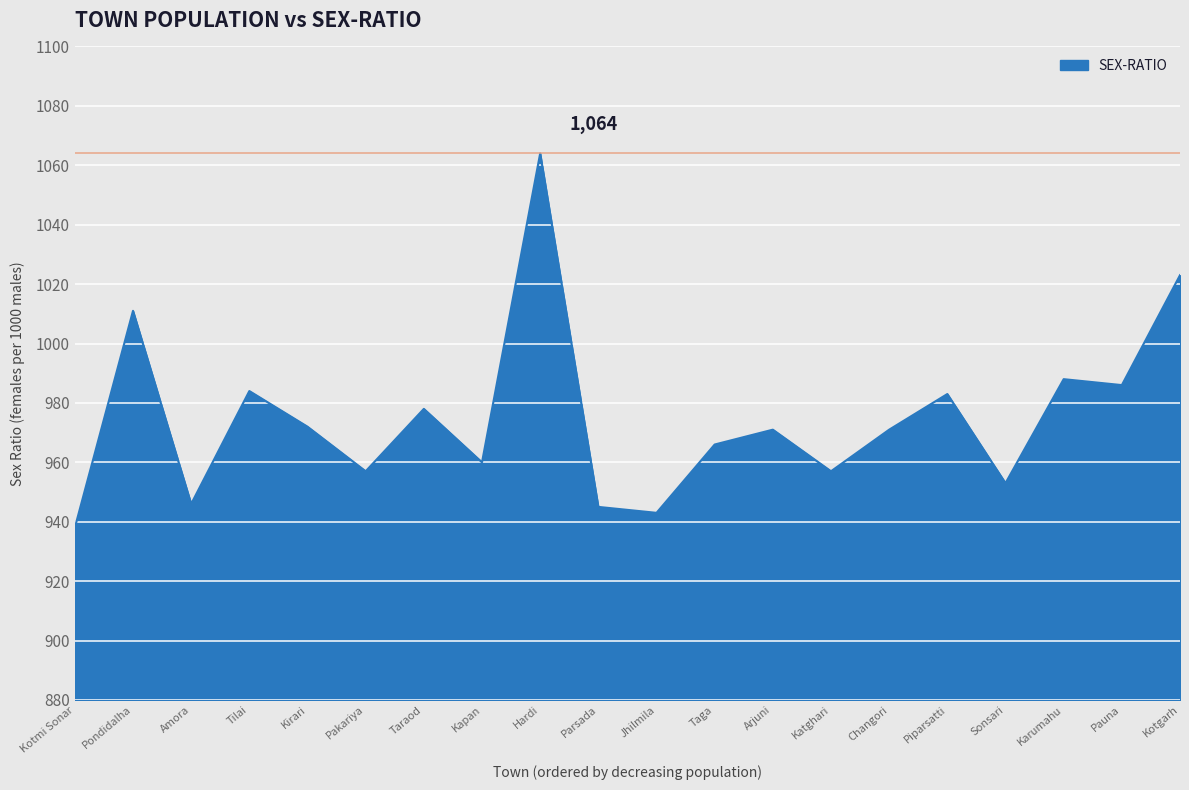

What is the difference between the values at Karumahu and Changori?

17